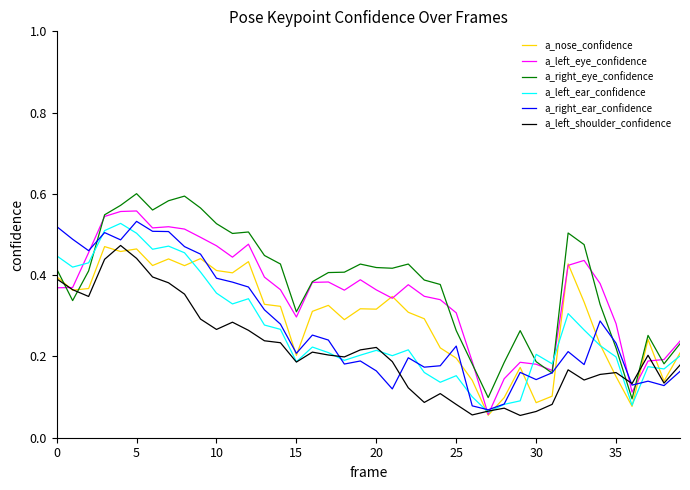

Where is a_right_eye_confidence nearest to the value 0?

36